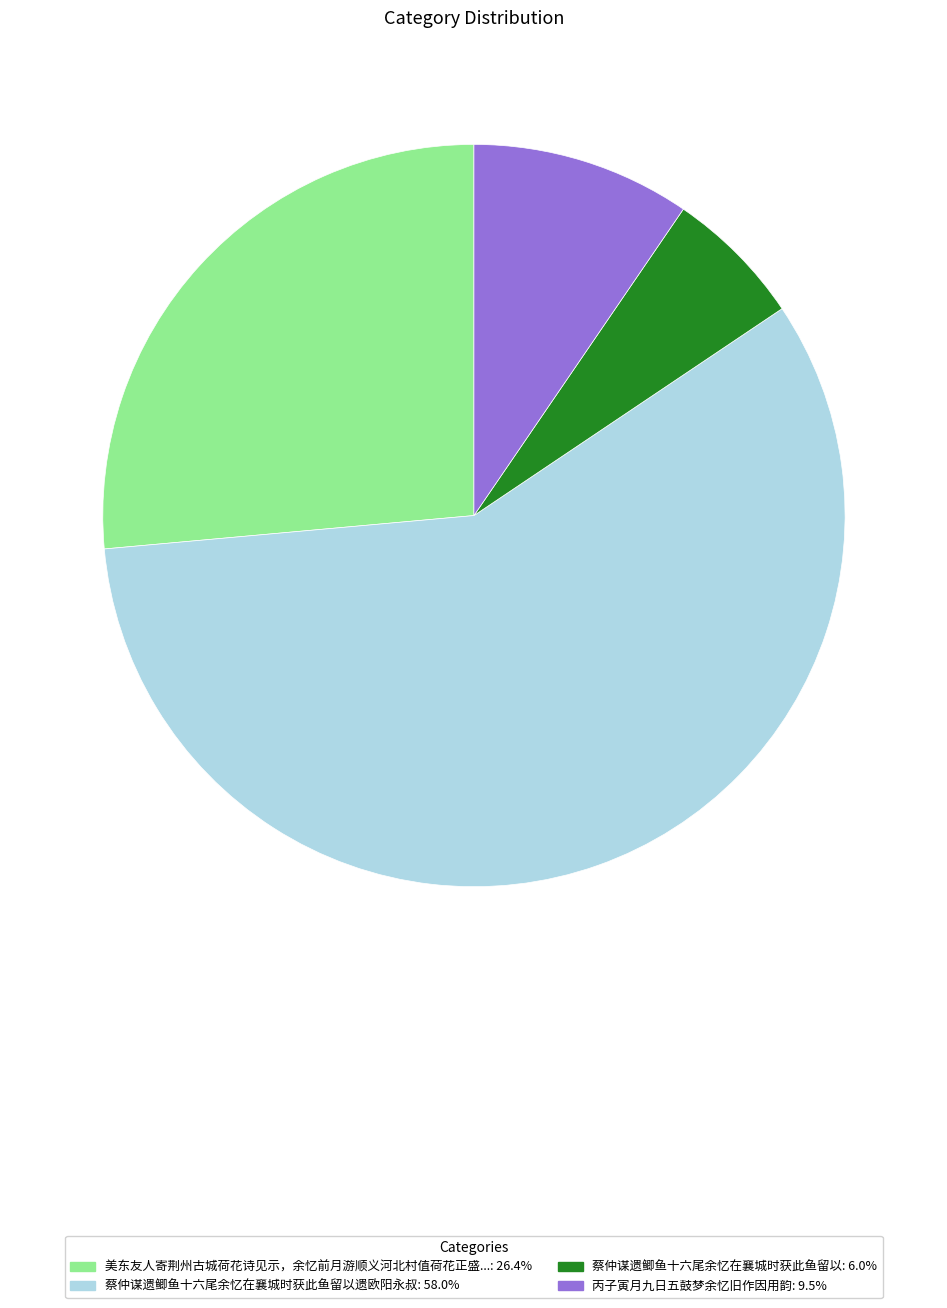

Does any single category account for the majority?

Yes